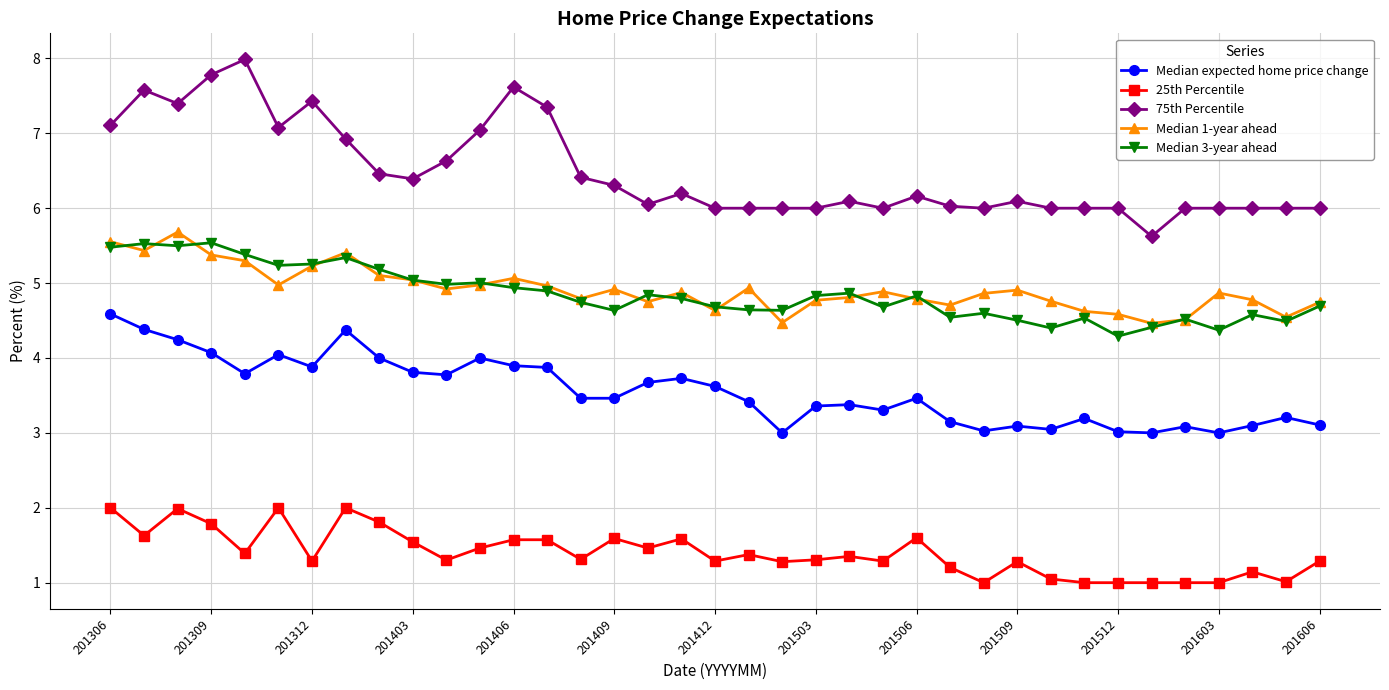

List the series in order of their peak value, lowest first.

25th Percentile, Median expected home price change, Median 3-year ahead, Median 1-year ahead, 75th Percentile